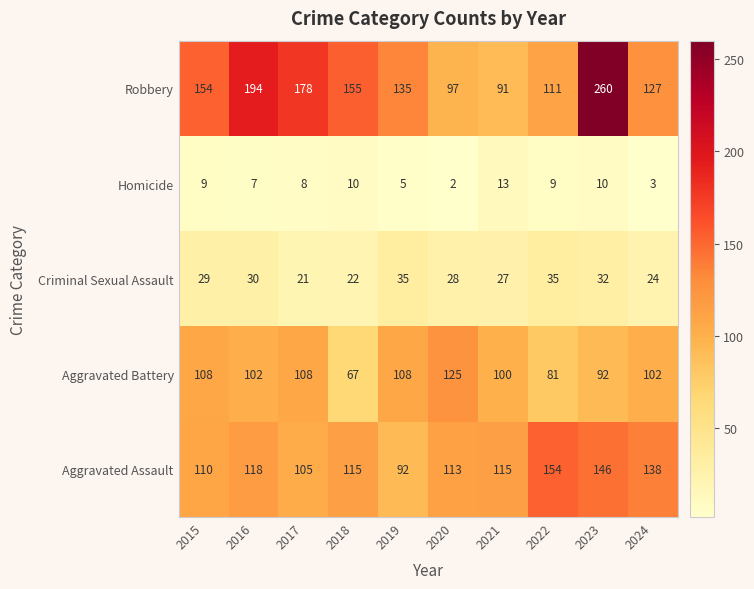

Rank the series at 2023 from highest to lowest value.

Robbery, Aggravated Assault, Aggravated Battery, Criminal Sexual Assault, Homicide